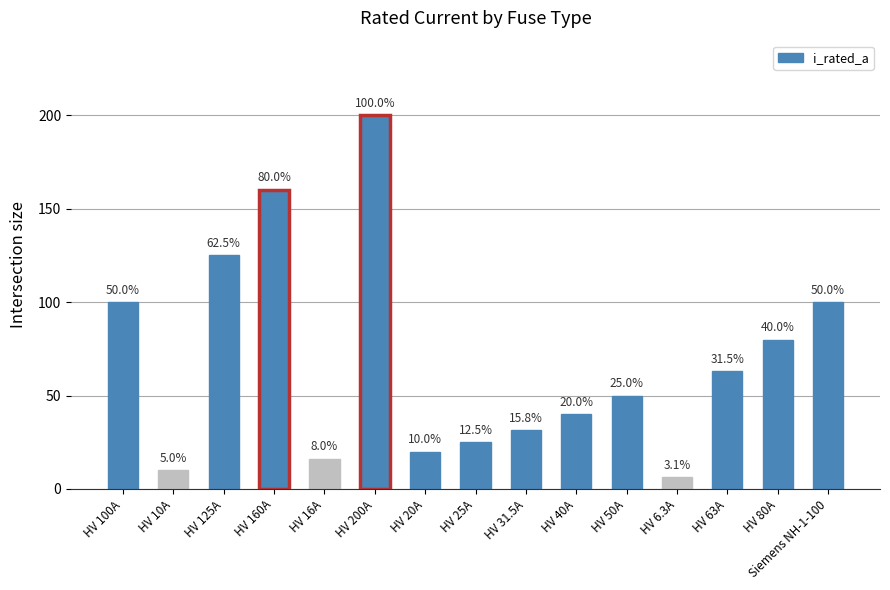

Which category has the lowest value across all series?

HV 6.3A